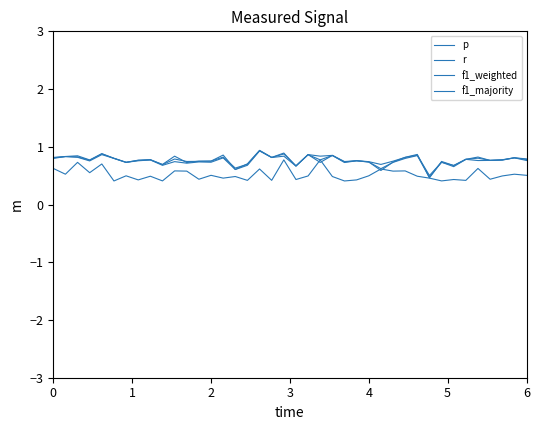

Does the chart display data point markers on the line(s)?

No